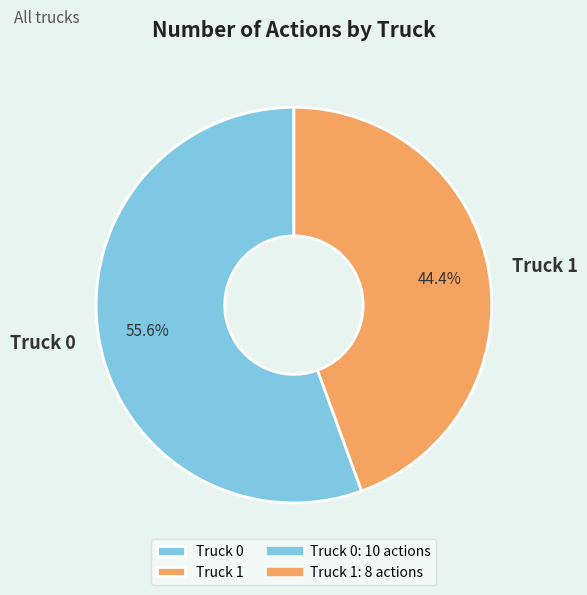

What percentage do Truck 0 and Truck 1 together represent?

100.0%